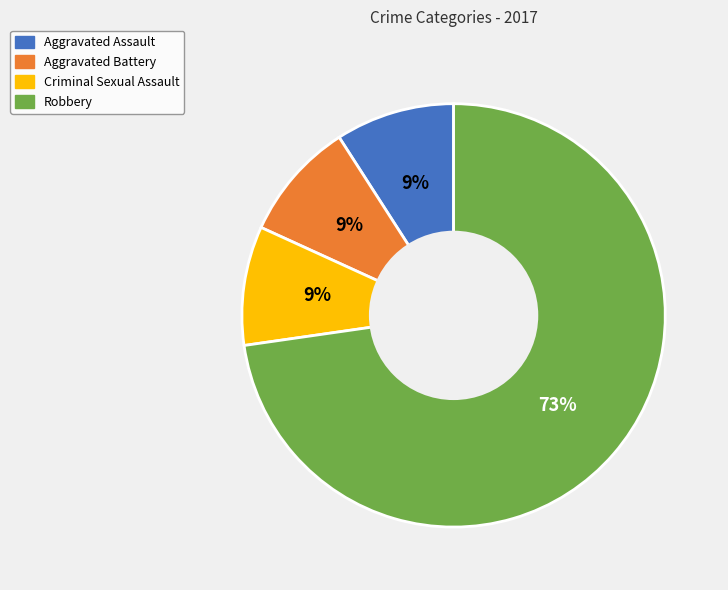

True or false: Robbery accounts for 73% of the total.

True